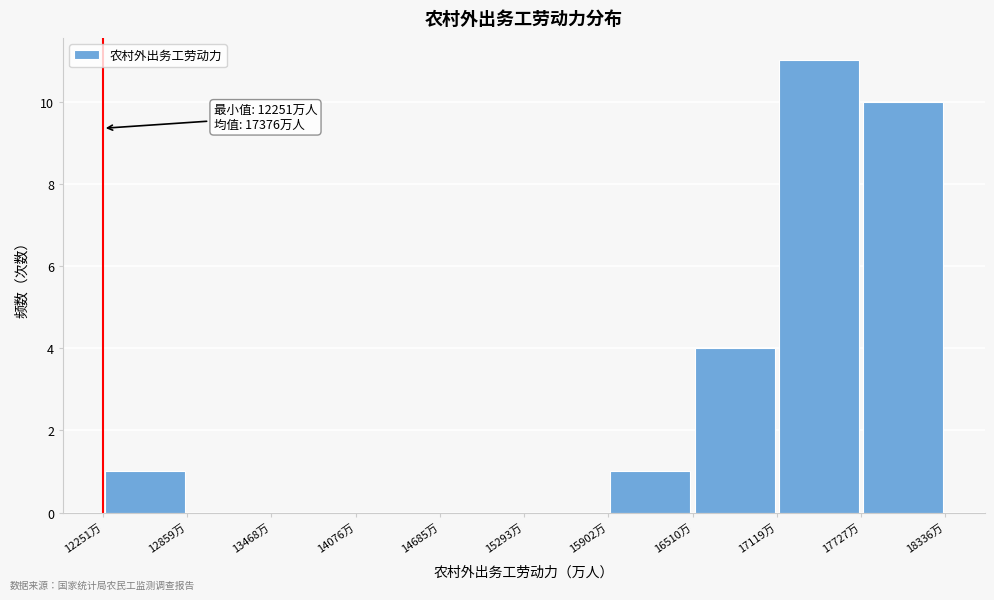

Which range on the x-axis has the tallest bar?

17100 to 17700